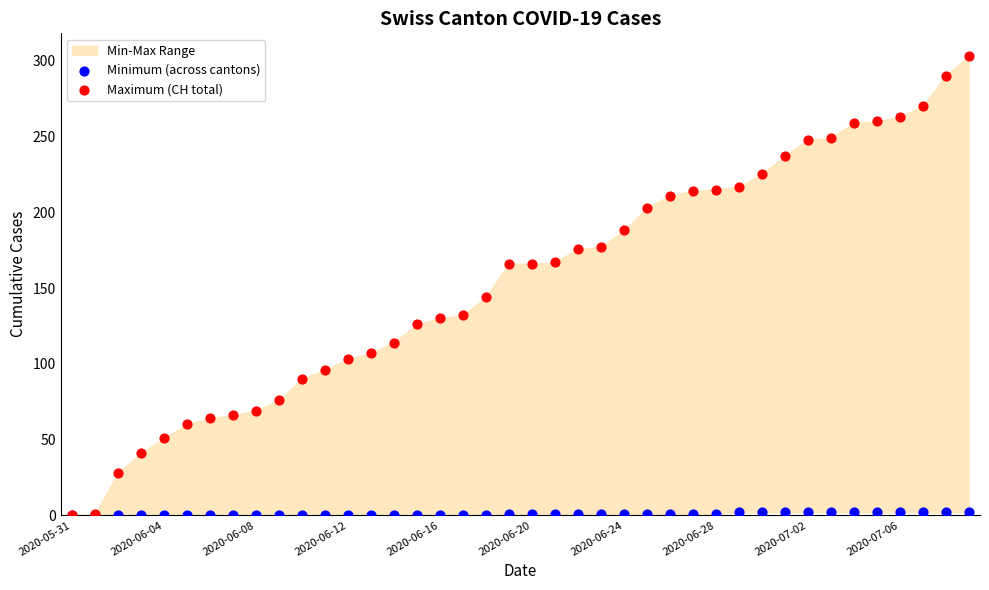

Which series has the largest Y range (max minus min)?

Maximum (CH total)